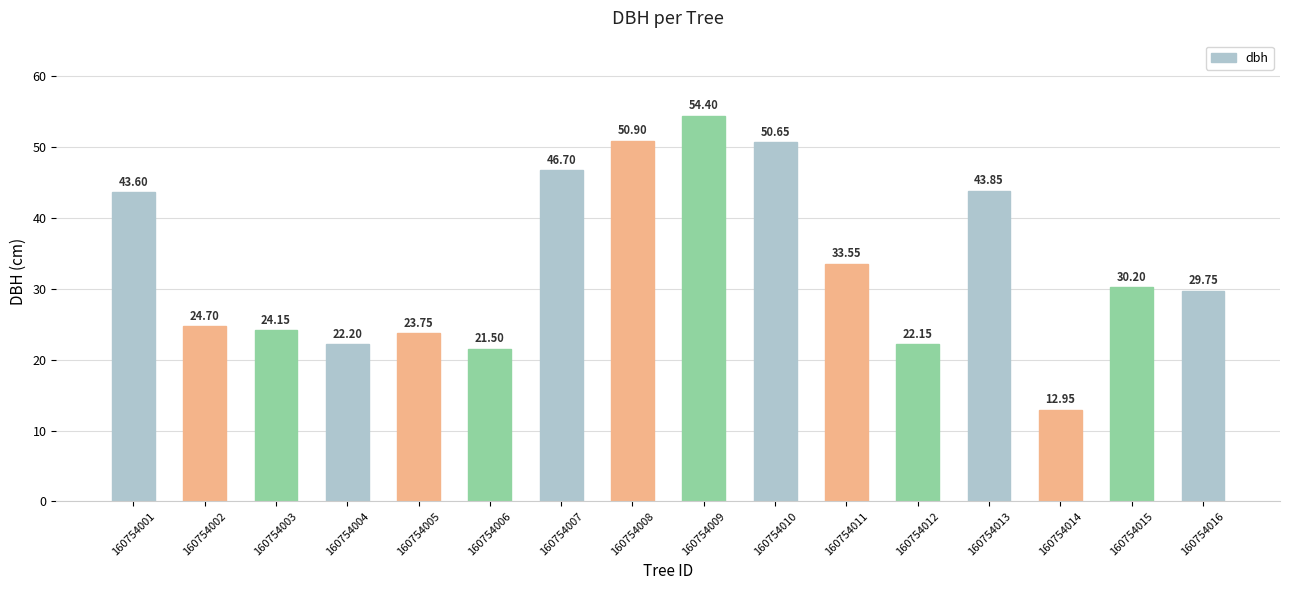

What is the maximum value shown in the chart?

54.4